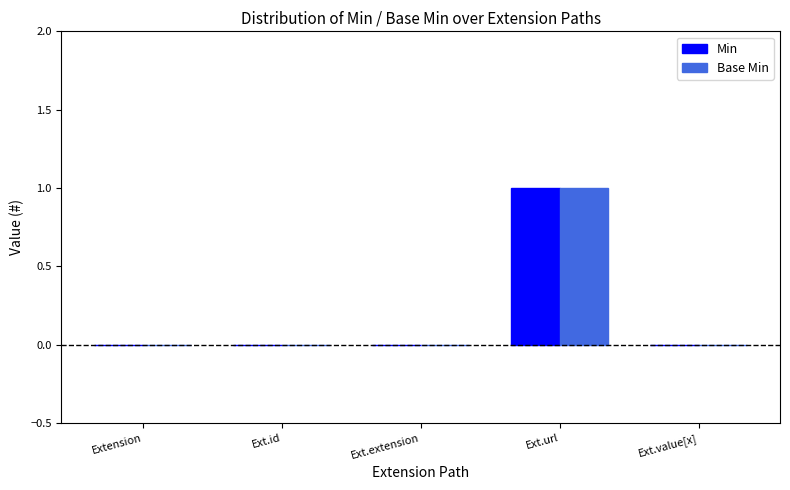

How many data points does each series have?

5